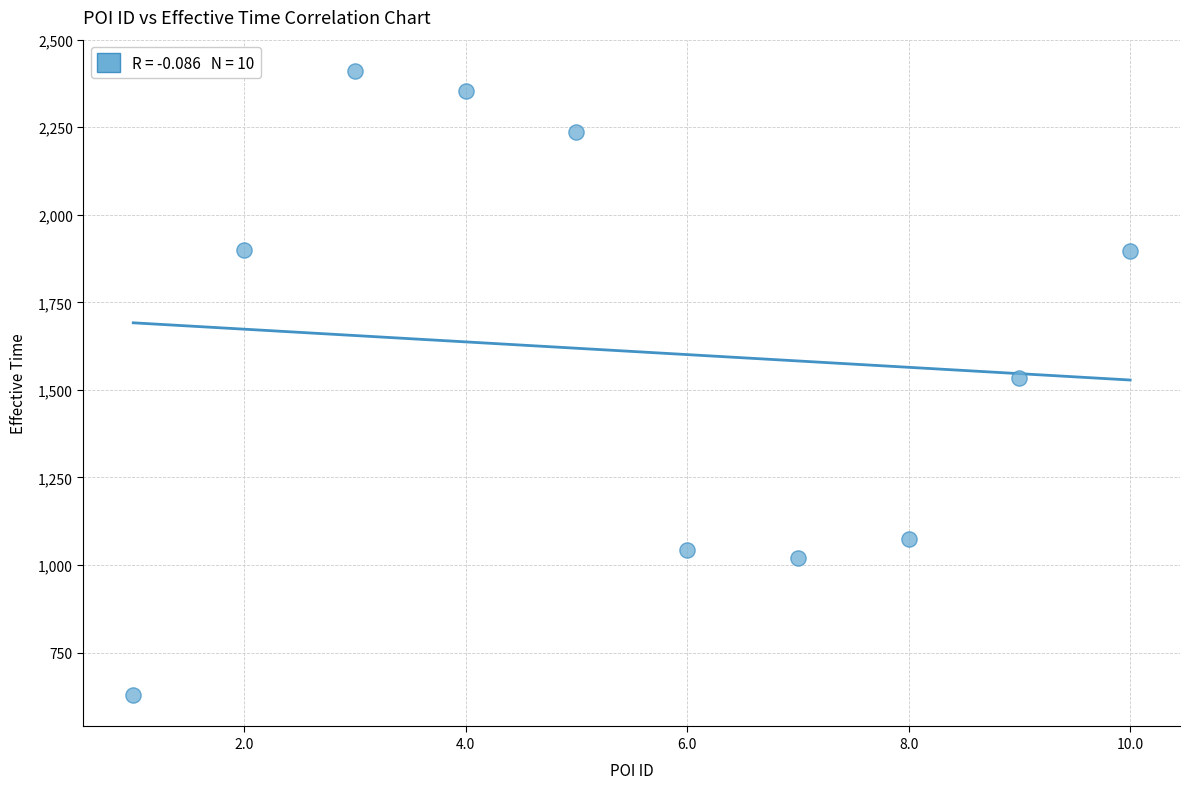

What is the average X value?

6